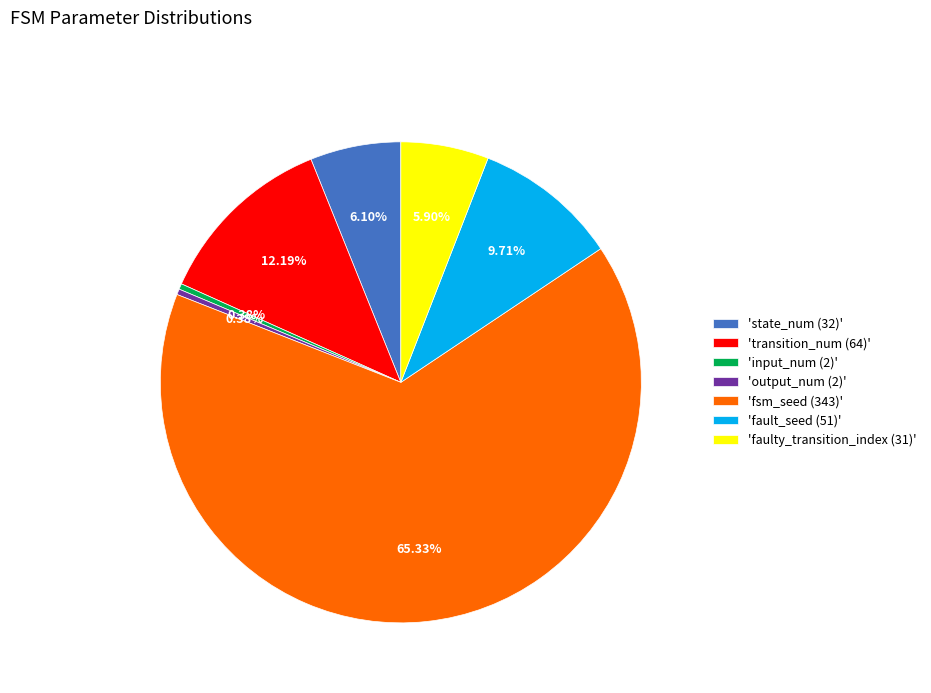

Do 'output_num (2)' and 'input_num (2)' together represent more than half of the pie?

No